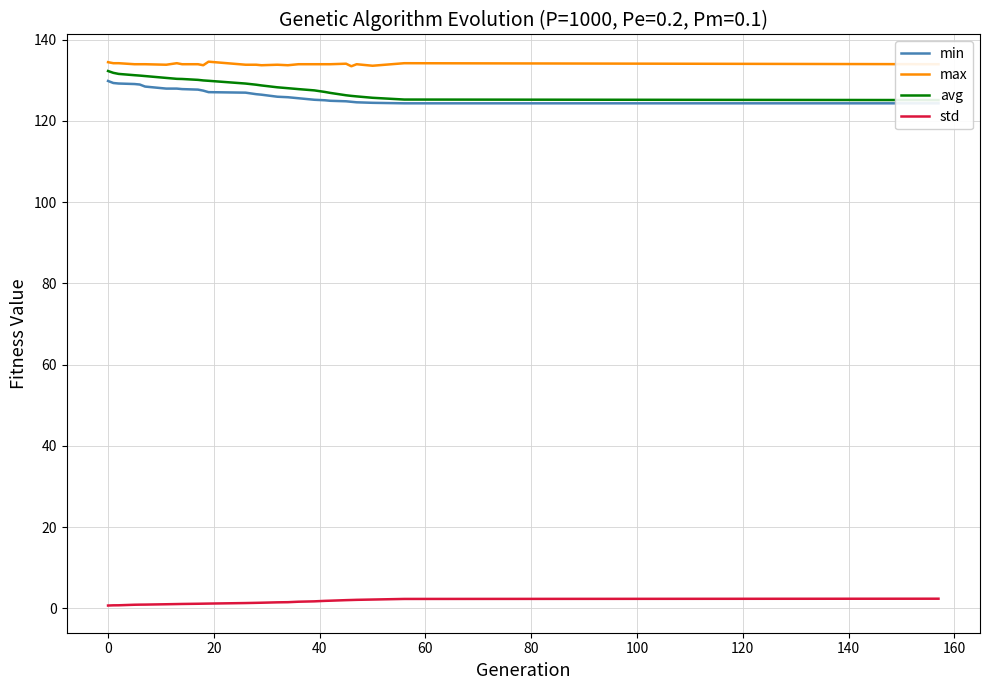

True or false: std and max intersect in this chart.

False